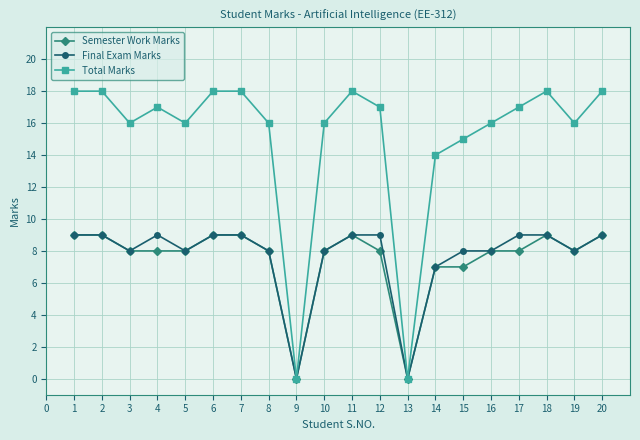

Does the chart display data point markers on the line(s)?

Yes